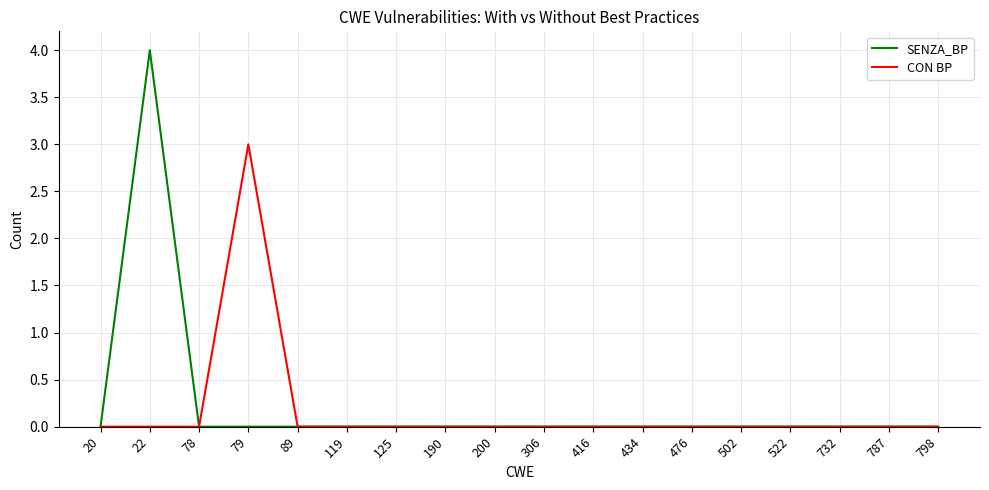

Does the chart have visible grid lines?

Yes